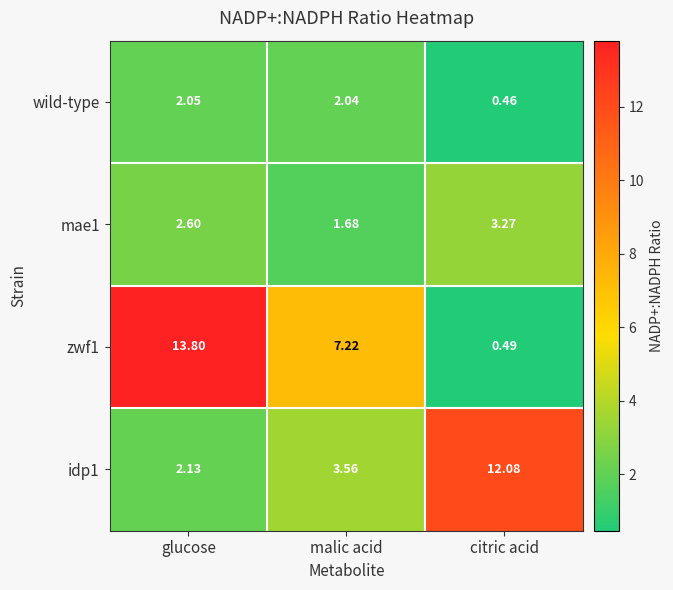

Where is idp1 nearest to the value 7?

malic acid